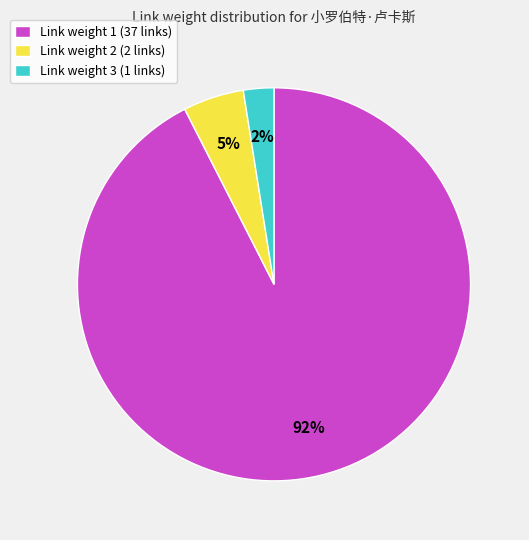

Does any single category account for the majority?

Yes